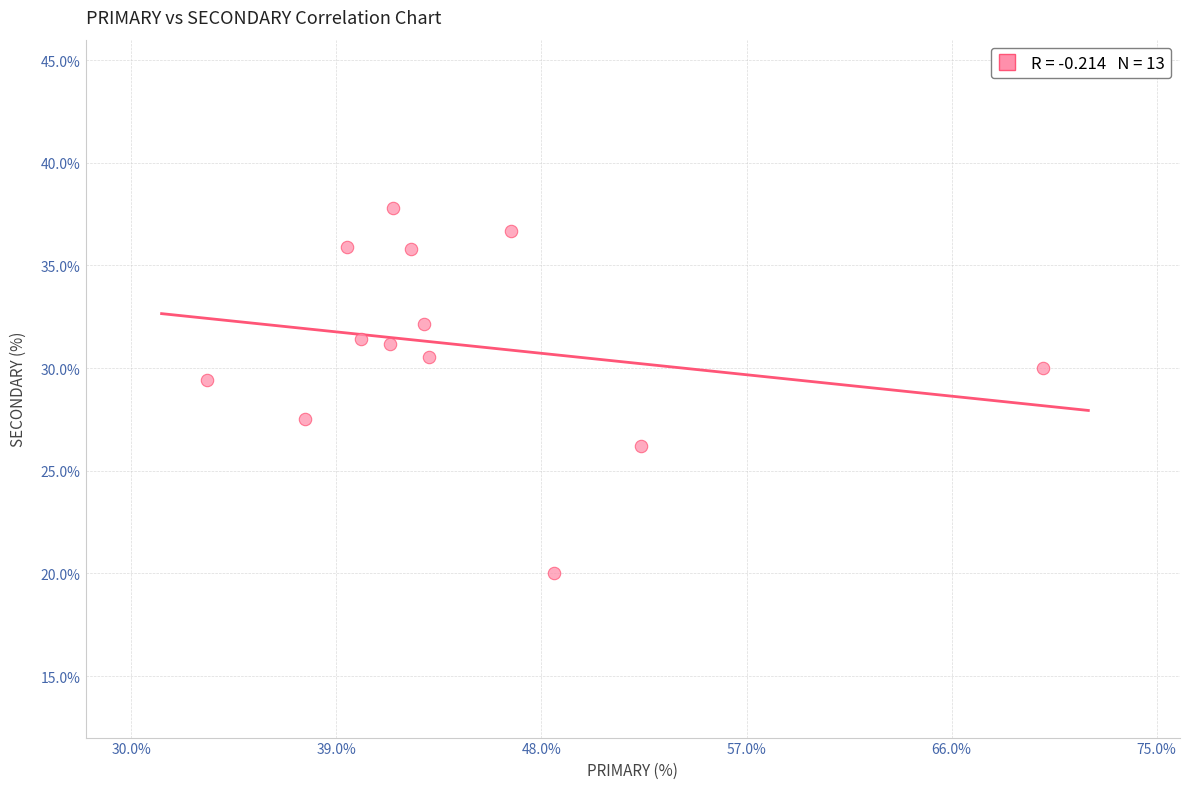

What is the range of Y values (max minus min)?

17.8